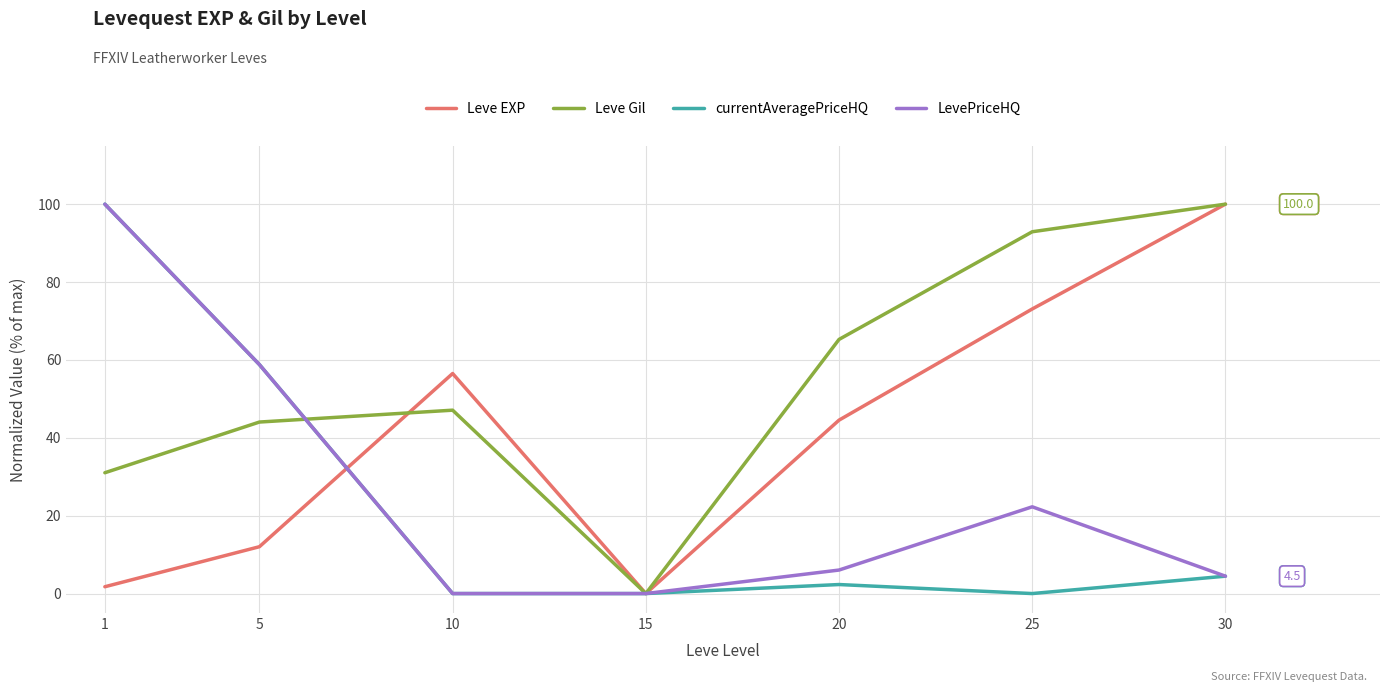

What is the spread (max minus min) of values at 1?

98.3